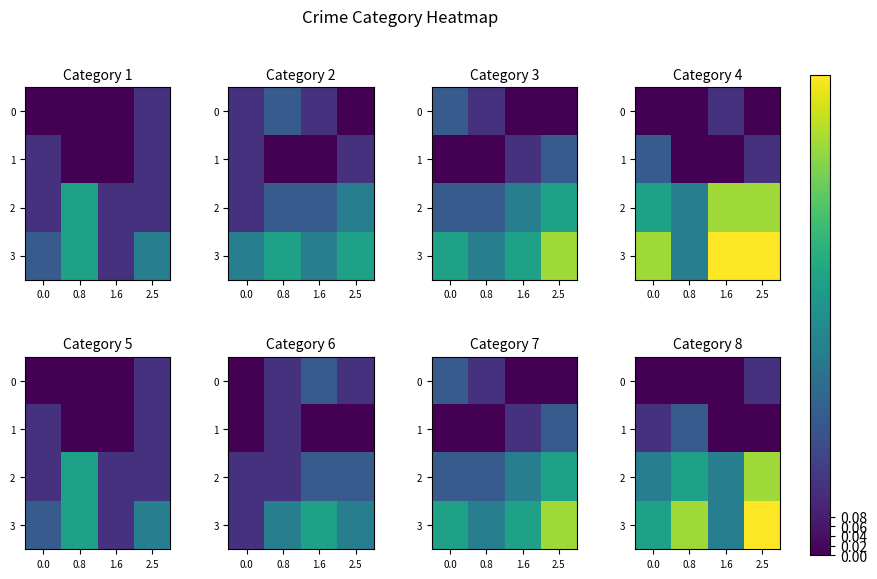

How many positive values does the 0 series have?

1